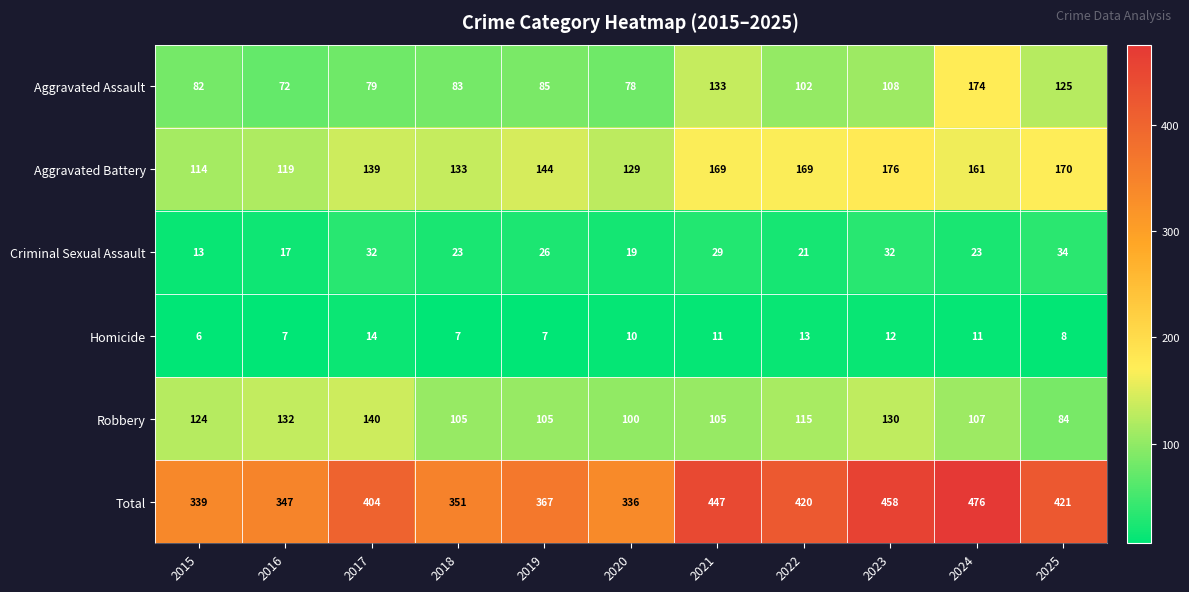

What is the spread (max minus min) of values at 2021?

436